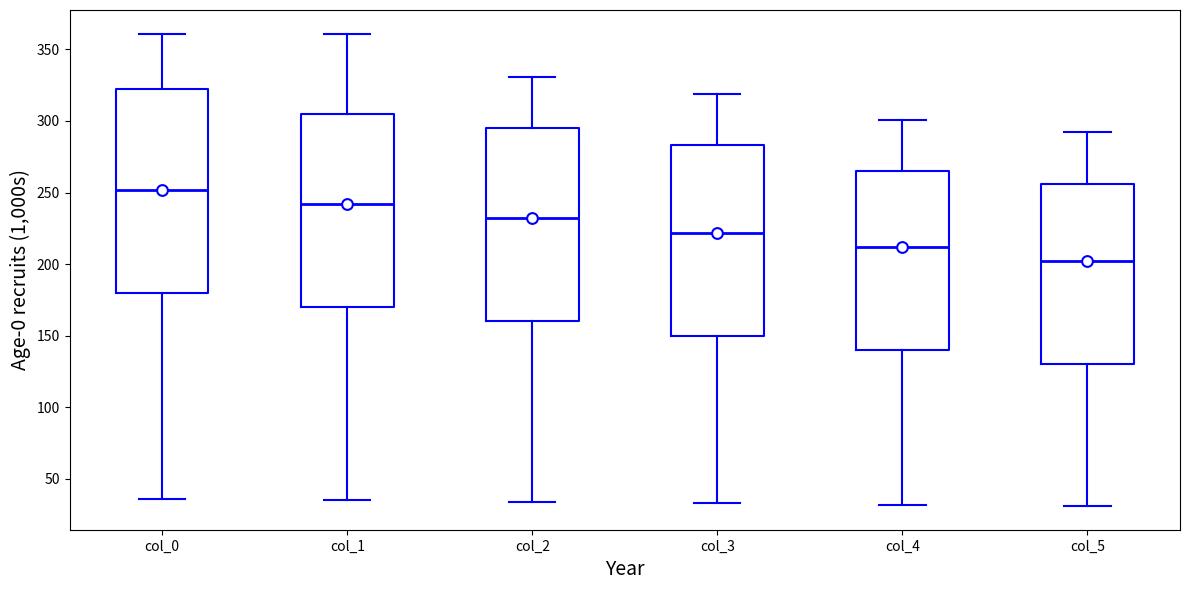

Reading left to right, read every box against the y-axis: the position of its median line, the range the box covers, and the ends of its whiskers. The values are not printed on the chart, so give them approximately, as read against the axis.

col_0: median 250, box 180 to 320, whiskers 35 to 360
col_1: median 240, box 170 to 305, whiskers 35 to 360
col_2: median 230, box 160 to 295, whiskers 35 to 330
col_3: median 220, box 150 to 285, whiskers 35 to 320
col_4: median 210, box 140 to 265, whiskers 30 to 300
col_5: median 200, box 130 to 255, whiskers 30 to 290